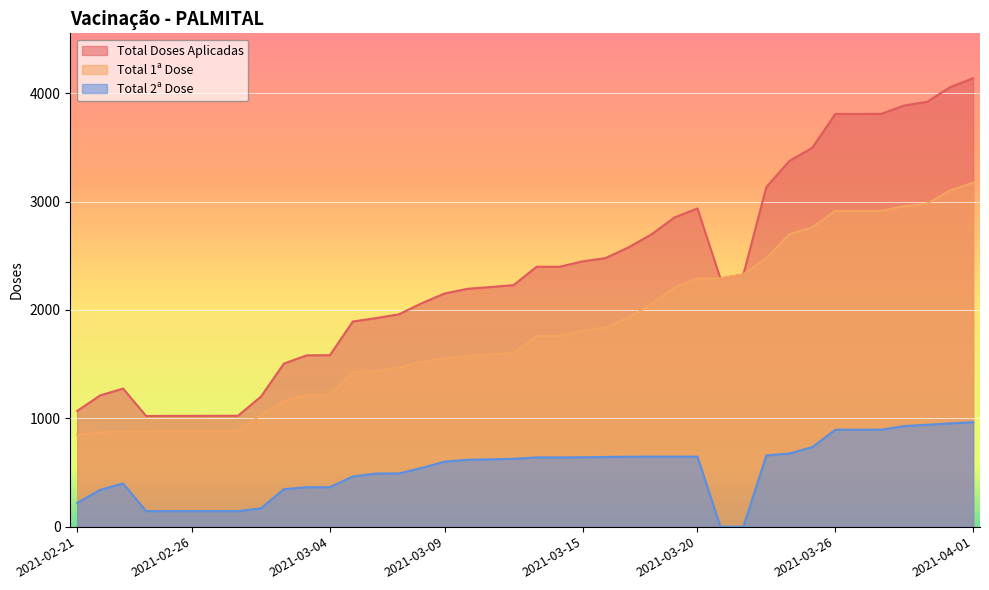

What is the highest value of the Total Doses Aplicadas series?

4138